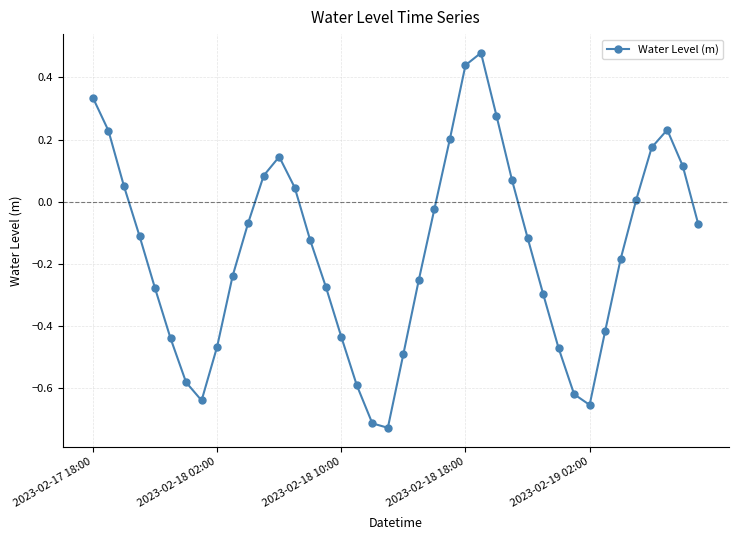

What is the sum of all values?

-6.4